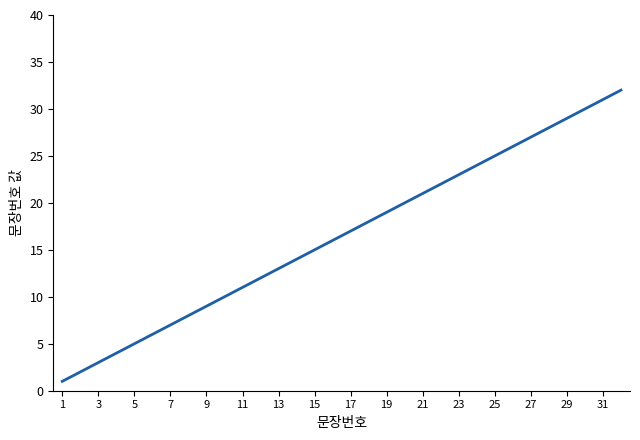

What is the difference between the maximum and minimum values?

31